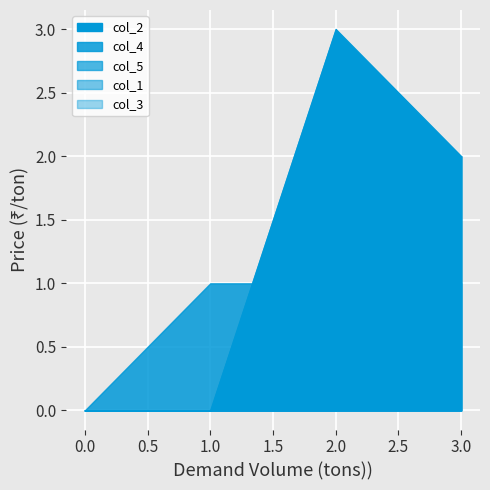

Is the value of col_1 at 3 greater than the value of col_5 at 0?

Yes